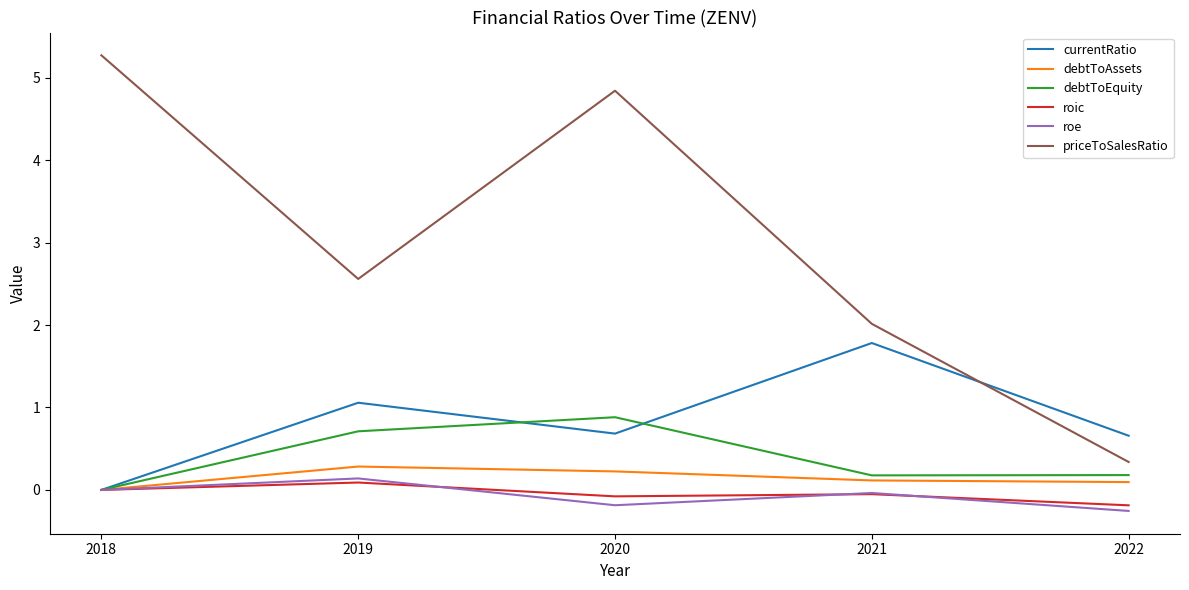

What is the sum of the debtToEquity values at 2018 and 2022?

0.2